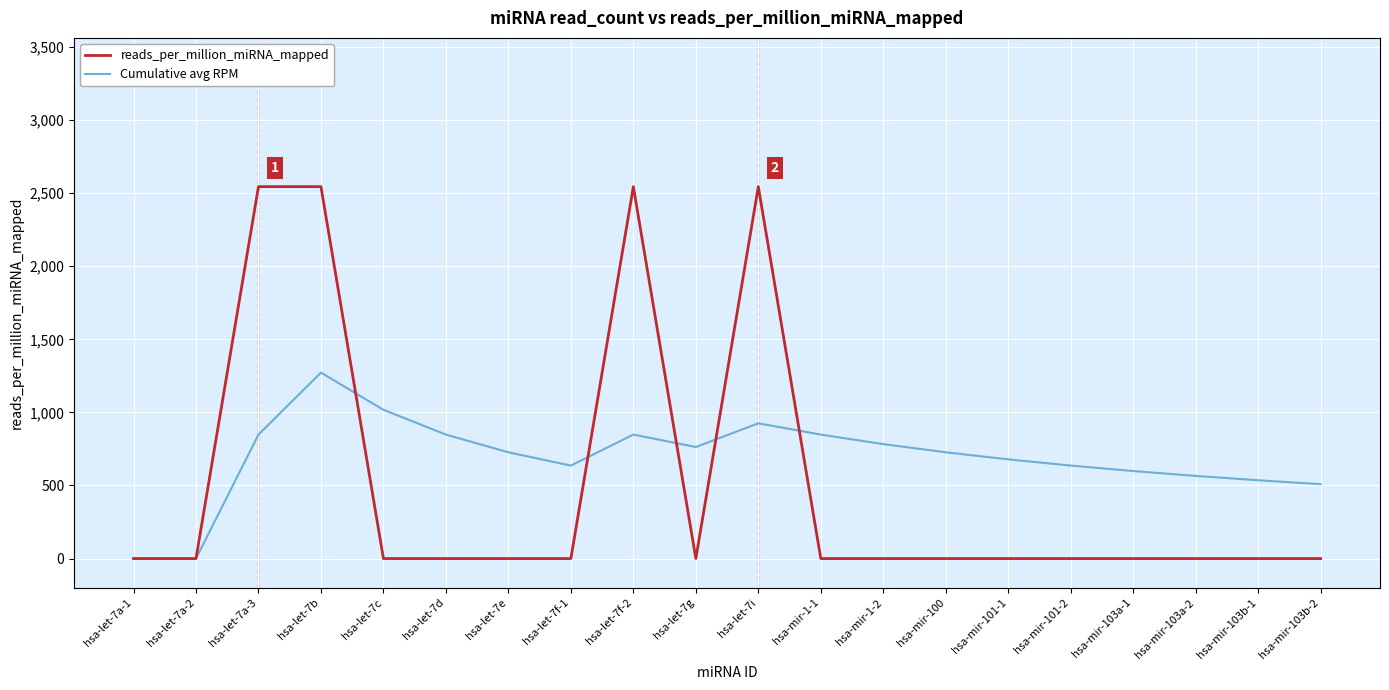

Rank the series by their average value, from lowest to highest.

reads_per_million_miRNA_mapped, Cumulative avg RPM